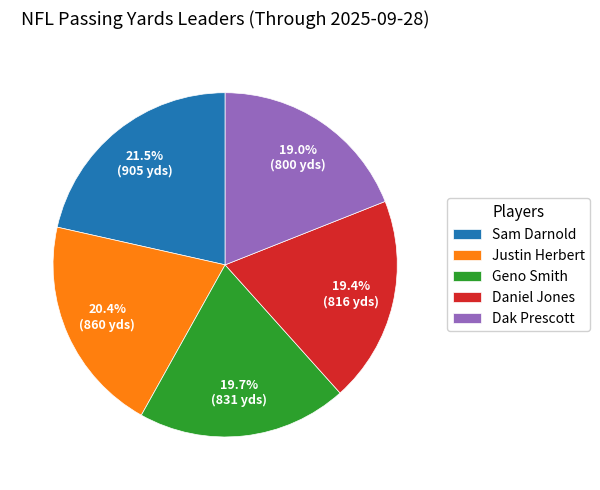

Which category has the biggest portion of the pie?

Sam Darnold